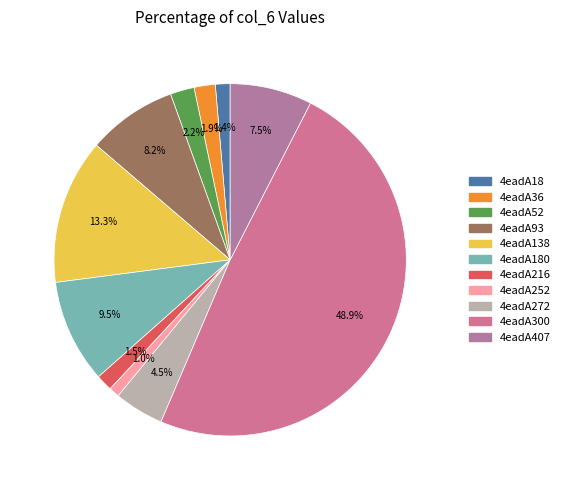

To the nearest percent, what is the difference between the largest and smallest slice percentages?

48%